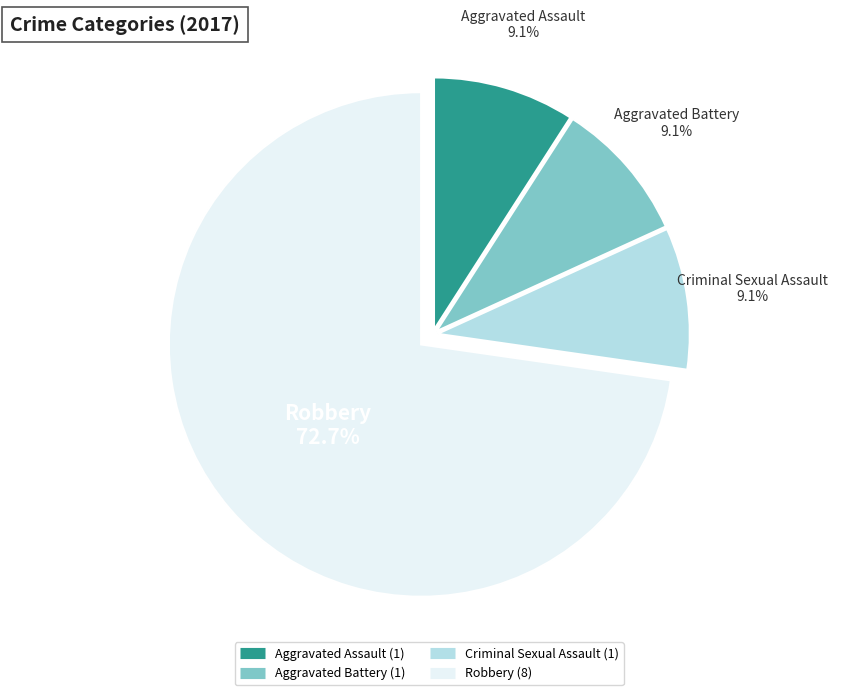

To the nearest percent, what percentage of the pie is Criminal Sexual Assault?

9%